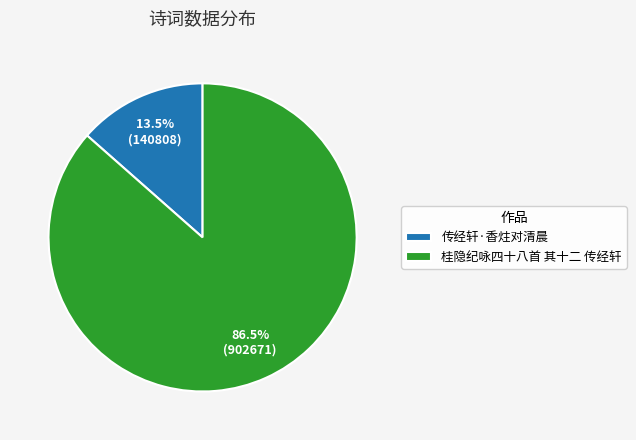

To the nearest percent, what is the difference between the largest and smallest slice percentages?

73%